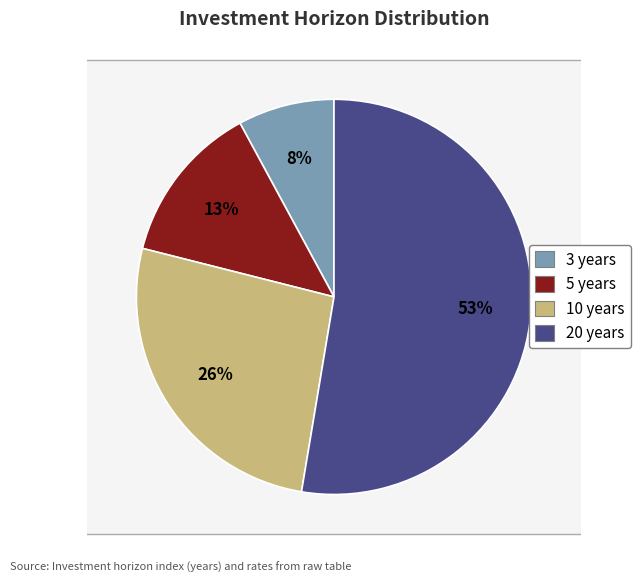

To the nearest percent, what is the difference between the largest and smallest slice percentages?

45%